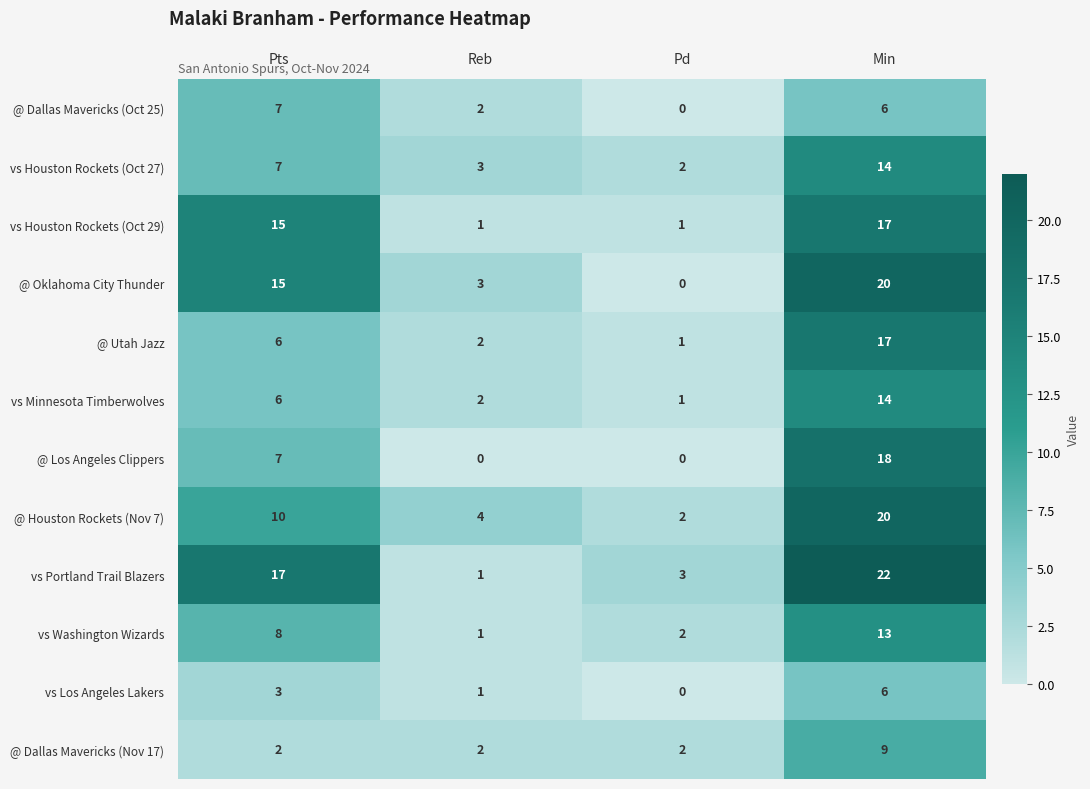

What is the spread (max minus min) of values at Pts?

15